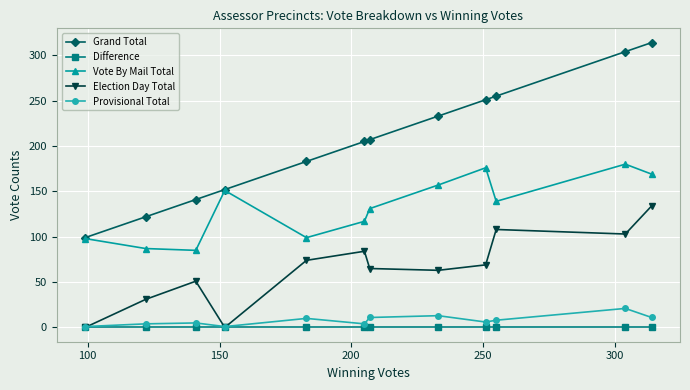

Which series has the widest spread of values?

Grand Total